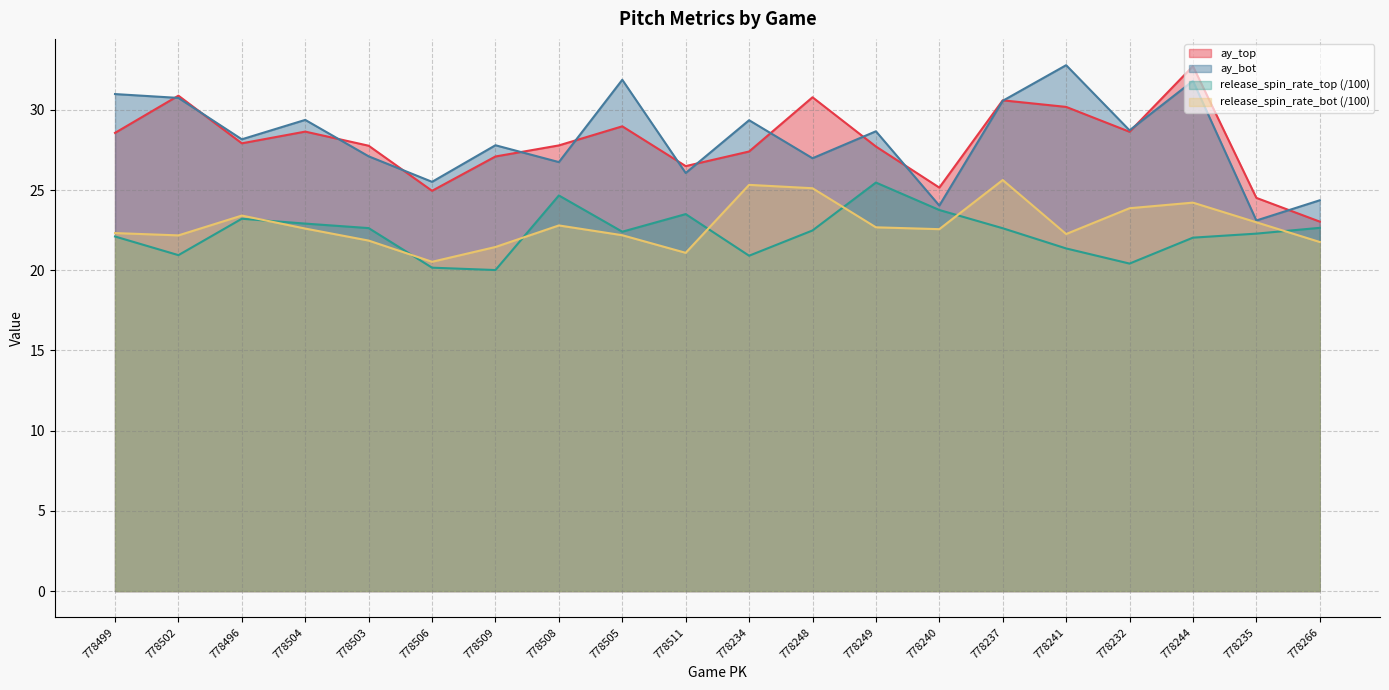

Reading left to right, transcribe all the data shown in this chart.

ay_top: 28.6	30.9	27.9	28.6	27.8	24.9	27.1	27.8	29.0	26.5	27.4	30.8	27.7	25.1	30.6	30.2	28.6	32.7	24.5	23.0
ay_bot: 31.0	30.7	28.2	29.4	27.1	25.5	27.8	26.7	31.9	26.1	29.4	27.0	28.7	24.0	30.6	32.8	28.7	31.8	23.1	24.4
release_spin_rate_top: 22.1	20.9	23.2	22.9	22.6	20.2	20.0	24.7	22.4	23.5	20.9	22.5	25.5	23.8	22.6	21.4	20.4	22.0	22.3	22.6
release_spin_rate_bot: 22.3	22.2	23.4	22.6	21.8	20.5	21.4	22.8	22.2	21.1	25.3	25.1	22.7	22.6	25.6	22.3	23.9	24.2	23.0	21.8